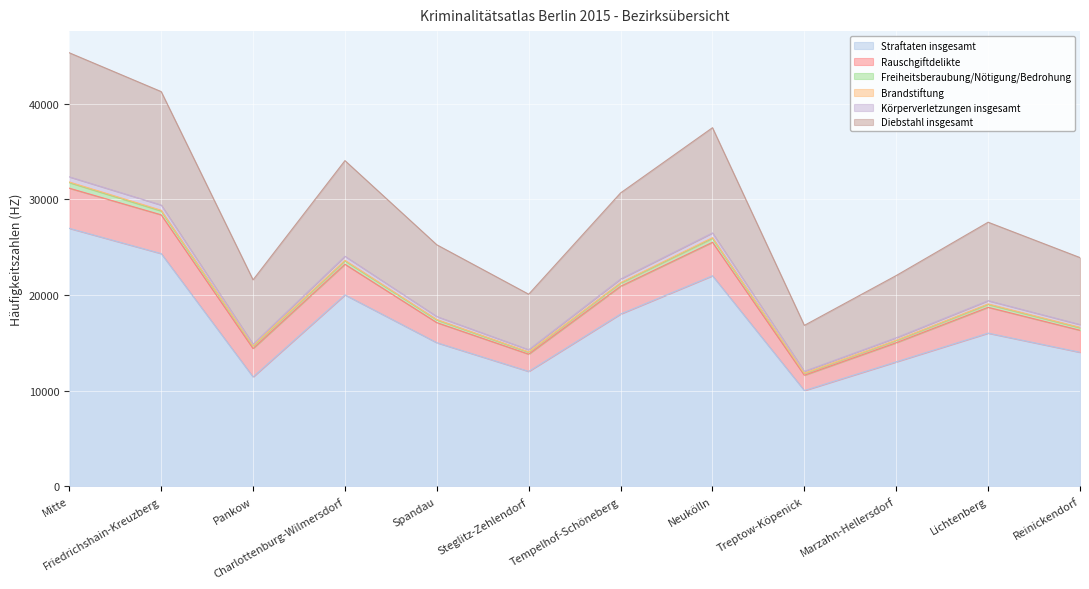

How many interior local valleys does the Rauschgiftdelikte series have?

3